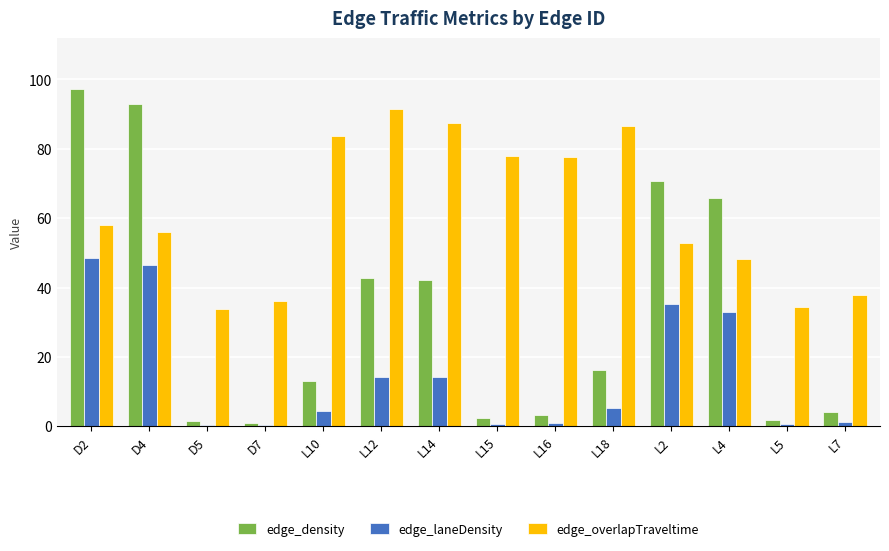

What is the sum of all edge_density values?

454.8